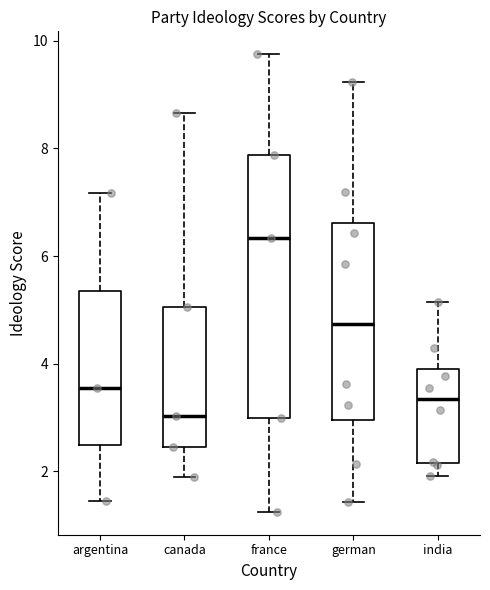

Where is the upper edge of the box for canada on the y-axis? The values are not printed on the chart, so give them approximately, as read against the axis.

5.0